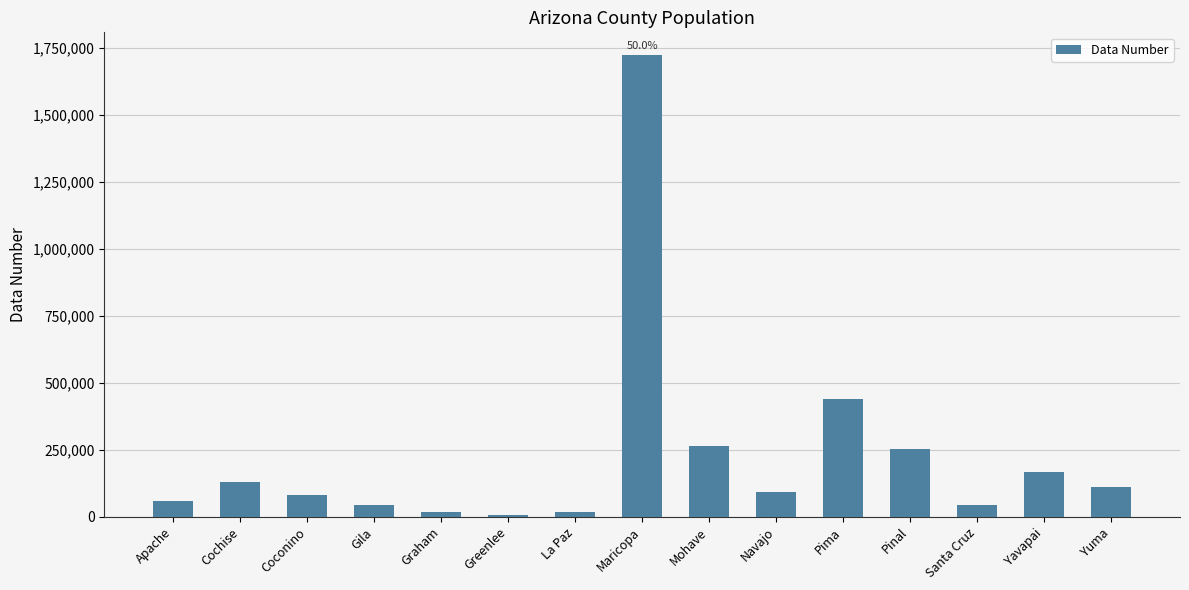

What is the greatest value displayed?

1723025